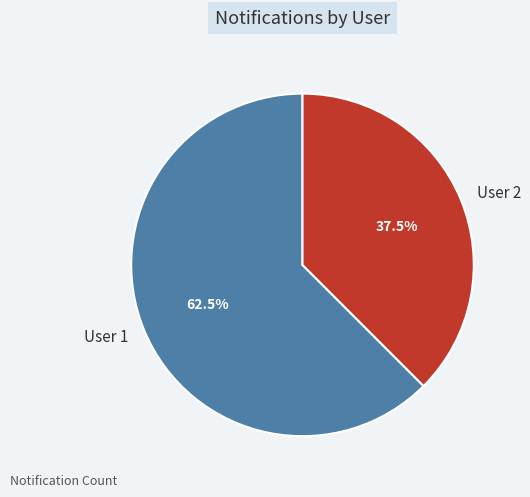

To the nearest percent, what is the average slice percentage?

50%